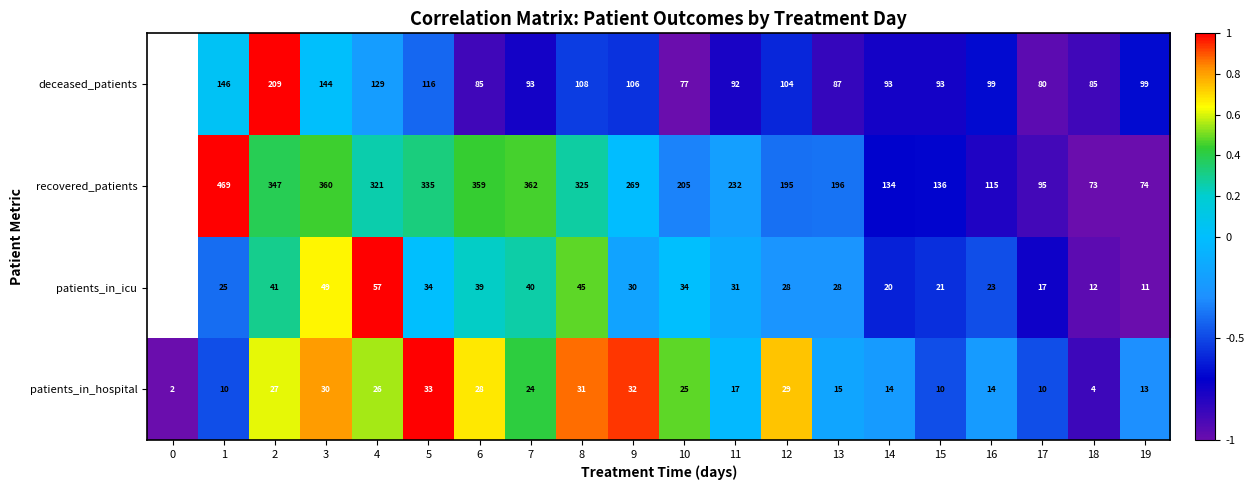

Between 8 and 12, which series saw the biggest shift?

recovered_patients